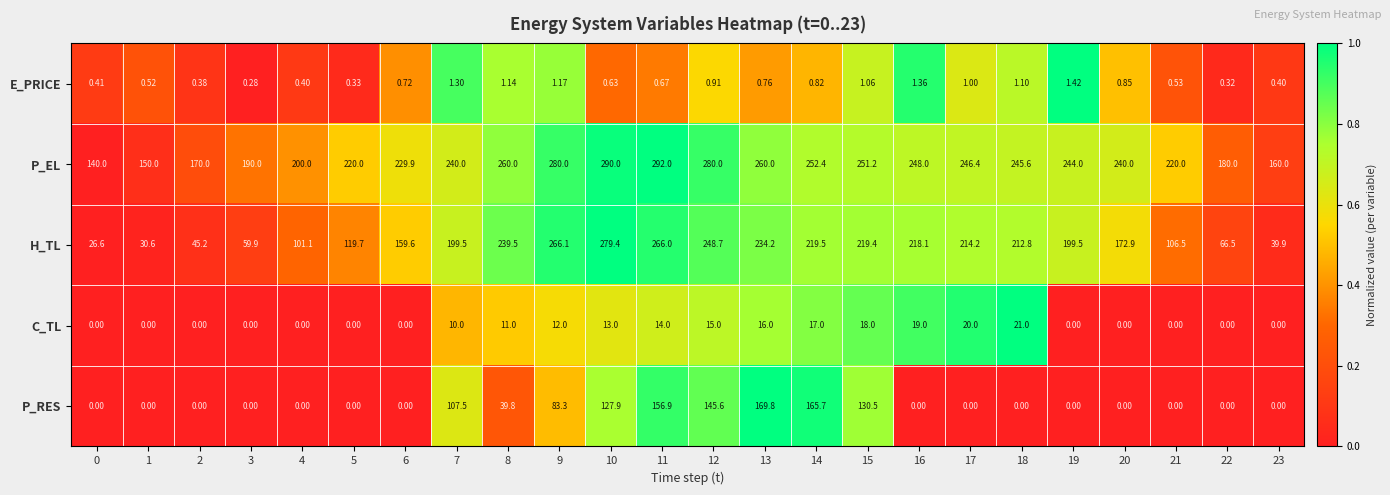

Is the value of H_TL at 22 greater than the value of P_EL at 23?

No